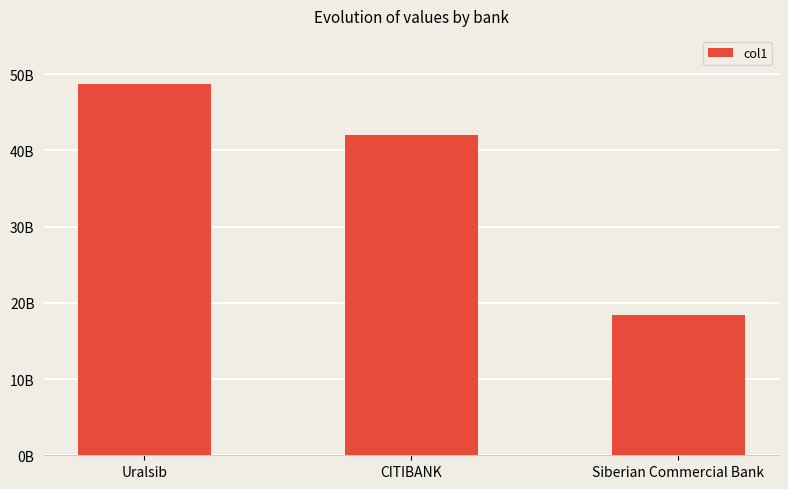

At which label does the data first exceed 41953600000?

Uralsib